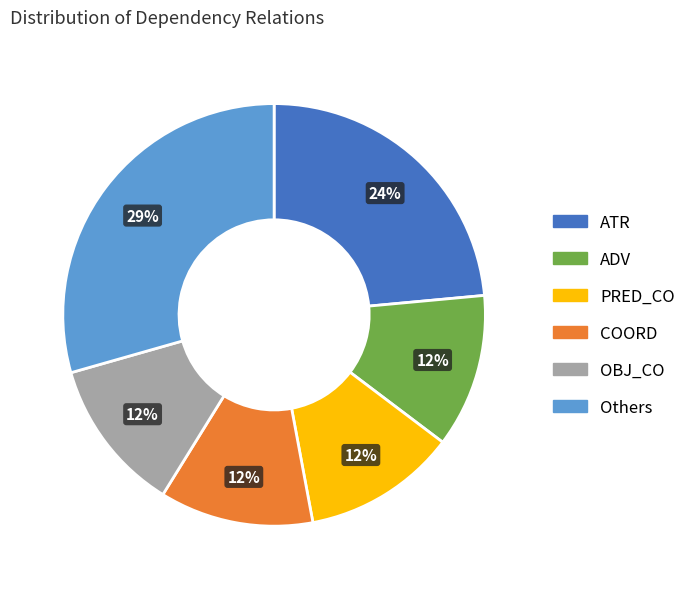

Is there any slice that represents more than half of the pie?

No